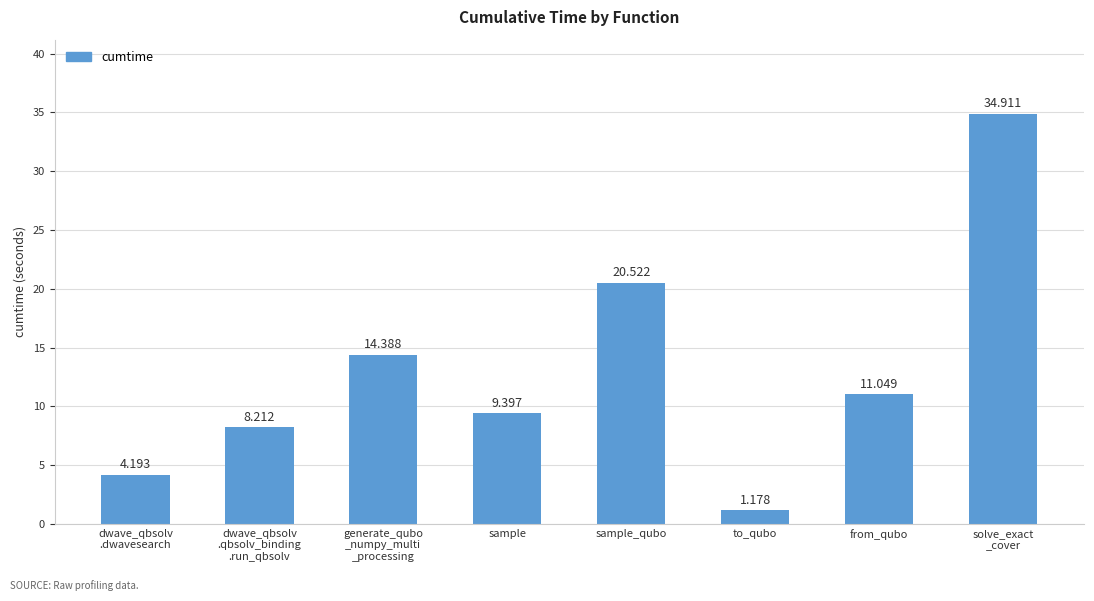

What is the ratio of the value at sample to the value at dwave_qbsolv
.dwavesearch?

2.2